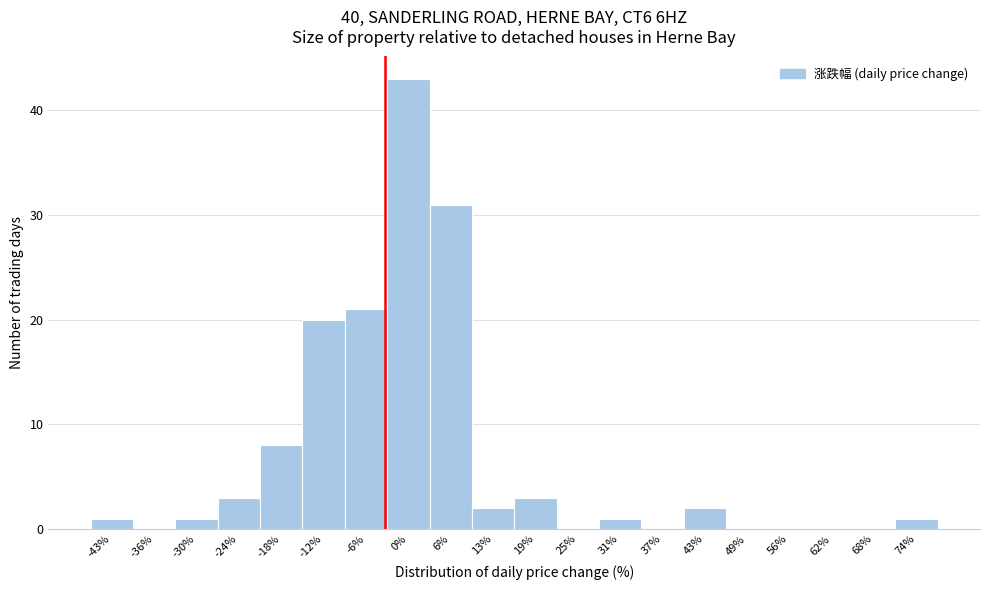

Reading left to right, list all the values displayed in this chart.

-43%=1	-36%=0	-30%=1	-24%=3	-18%=8	-12%=20	-6%=21	0%=43	6%=31	13%=2	19%=3	25%=0	31%=1	37%=0	43%=2	49%=0	56%=0	62%=0	68%=0	74%=1